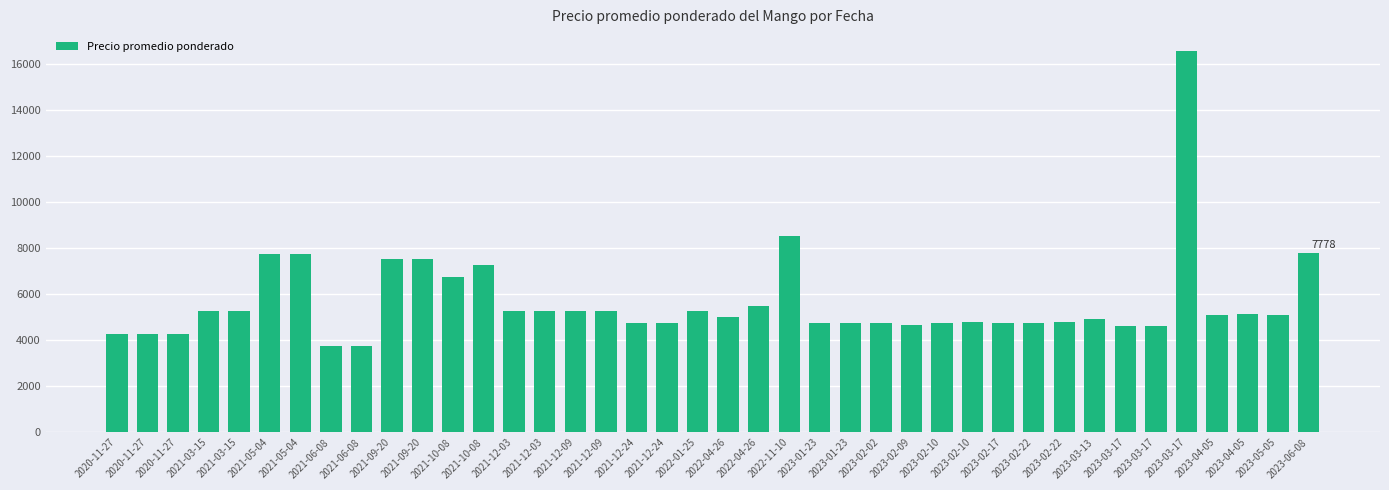

Rank the categories by value from lowest to highest.

2021-06-08, 2021-06-08, 2020-11-27, 2020-11-27, 2020-11-27, 2023-03-17, 2023-03-17, 2023-02-09, 2023-02-10, 2021-12-24, 2021-12-24, 2023-01-23, 2023-01-23, 2023-02-02, 2023-02-17, 2023-02-22, 2023-02-22, 2023-02-10, 2023-03-13, 2022-04-26, 2023-04-05, 2023-05-05, 2023-04-05, 2021-03-15, 2021-03-15, 2021-12-03, 2021-12-03, 2021-12-09, 2021-12-09, 2022-01-25, 2022-04-26, 2021-10-08, 2021-10-08, 2021-09-20, 2021-09-20, 2021-05-04, 2021-05-04, 2023-06-08, 2022-11-10, 2023-03-17